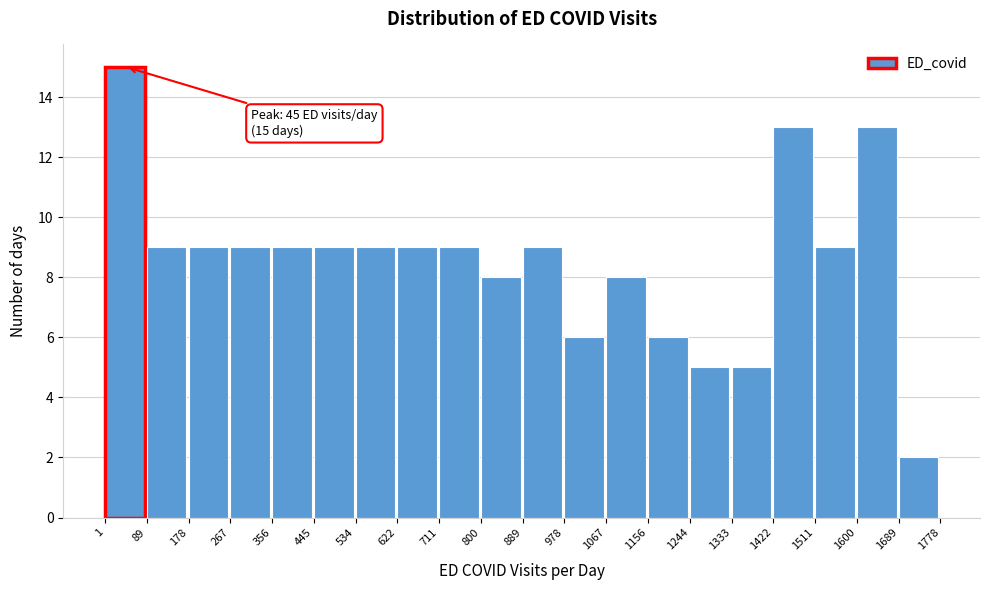

Which range on the x-axis has the tallest bar?

1 to 89